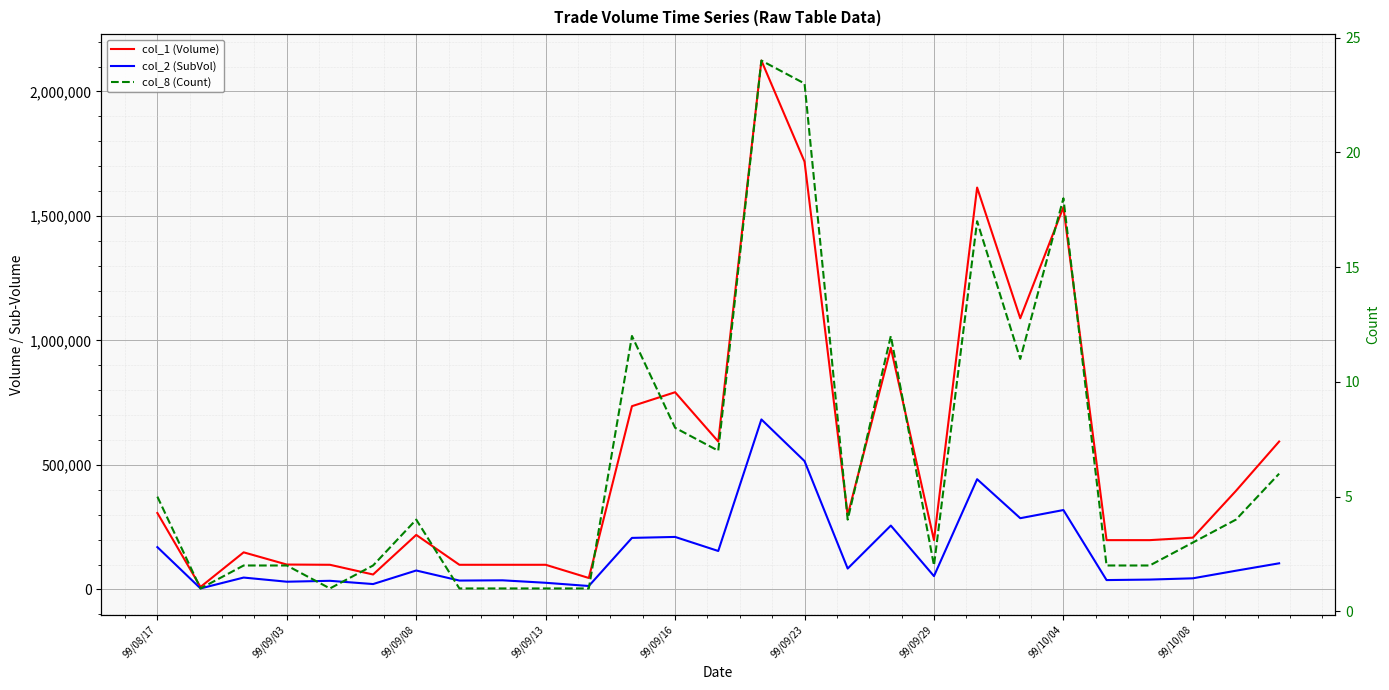

Count the number of categories in the chart.

27